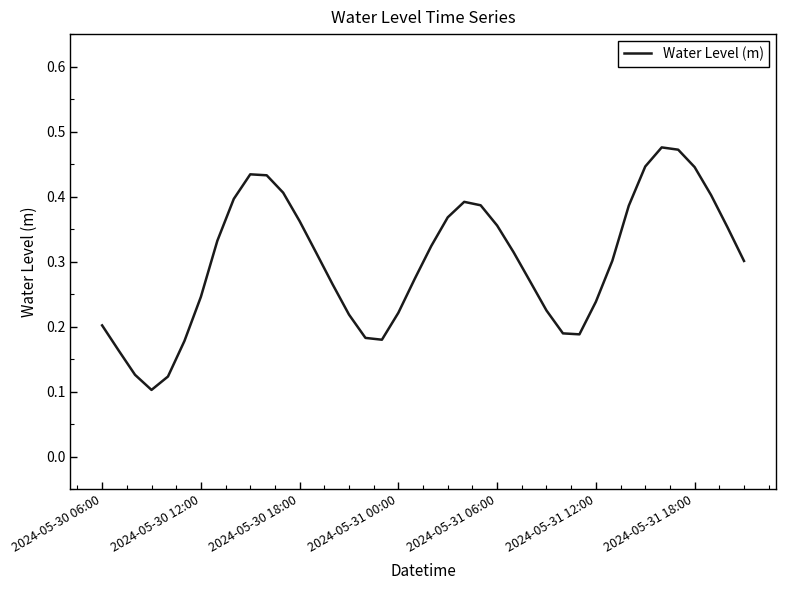

Reading right to left, extract all data points from this chart.

0.3	0.4	0.4	0.4	0.5	0.5	0.4	0.4	0.3	0.2	0.2	0.2	0.2	0.3	0.3	0.4	0.4	0.4	0.4	0.3	0.3	0.2	0.2	0.2	0.2	0.3	0.3	0.4	0.4	0.4	0.4	0.4	0.3	0.2	0.2	0.1	0.1	0.1	0.2	0.2